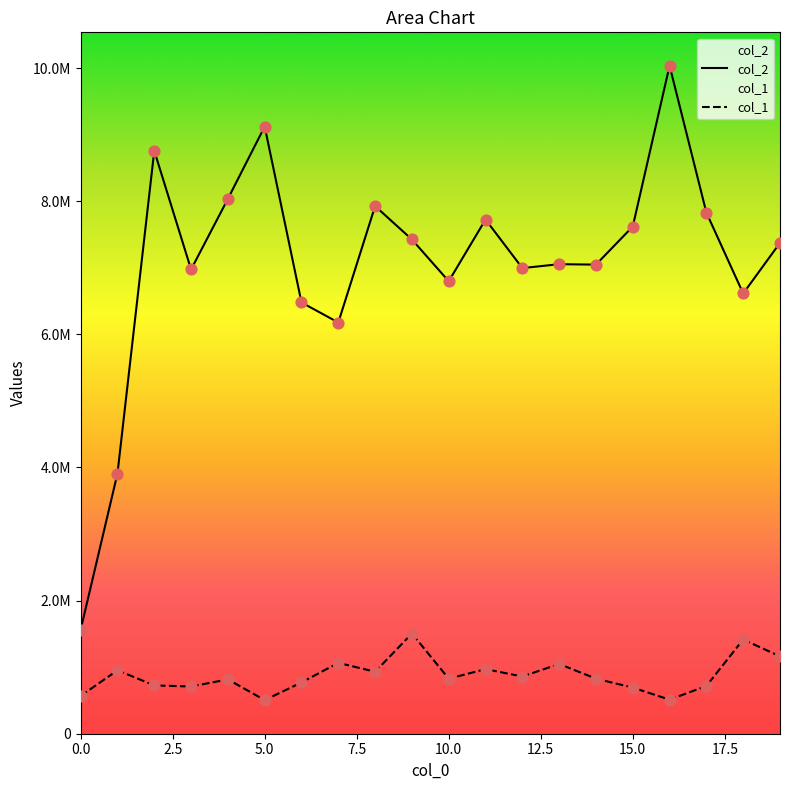

What are all the series names shown in the legend?

col_2, col_1